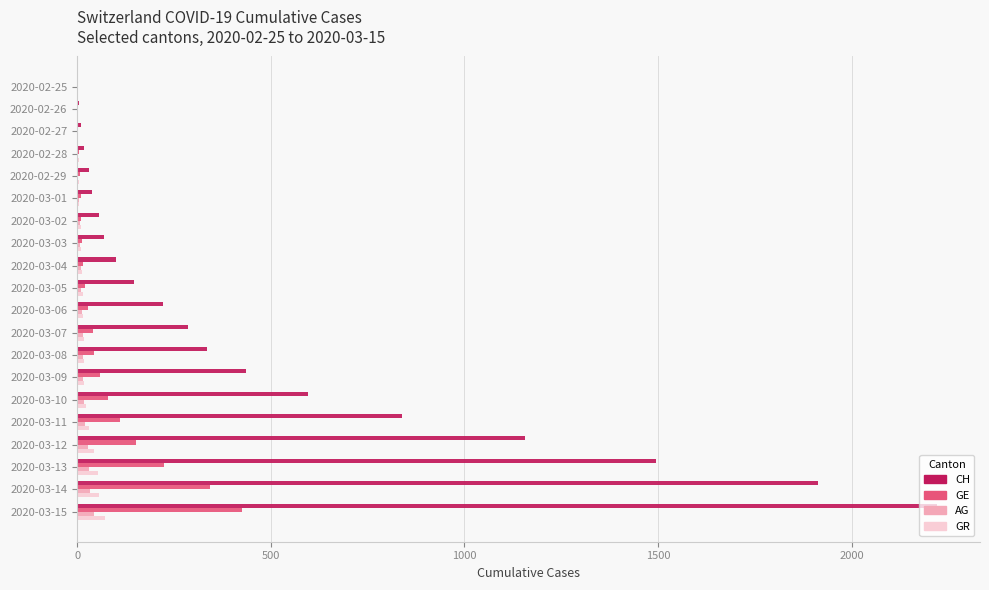

What is the sum of all CH values?

9972